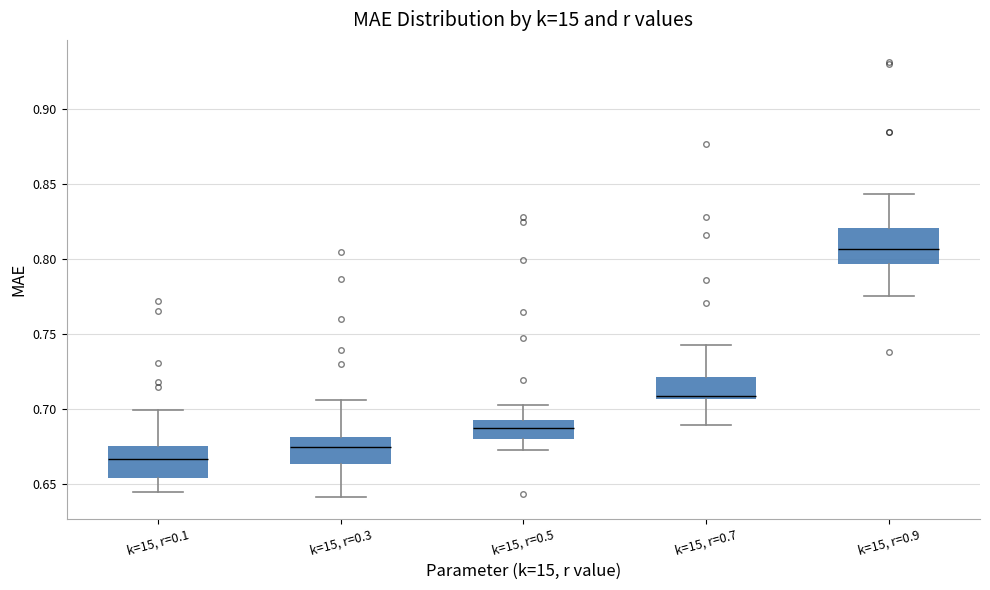

Where does the upper whisker of the box for k=15, r=0.3 end on the y-axis? The values are not printed on the chart, so give them approximately, as read against the axis.

0.705